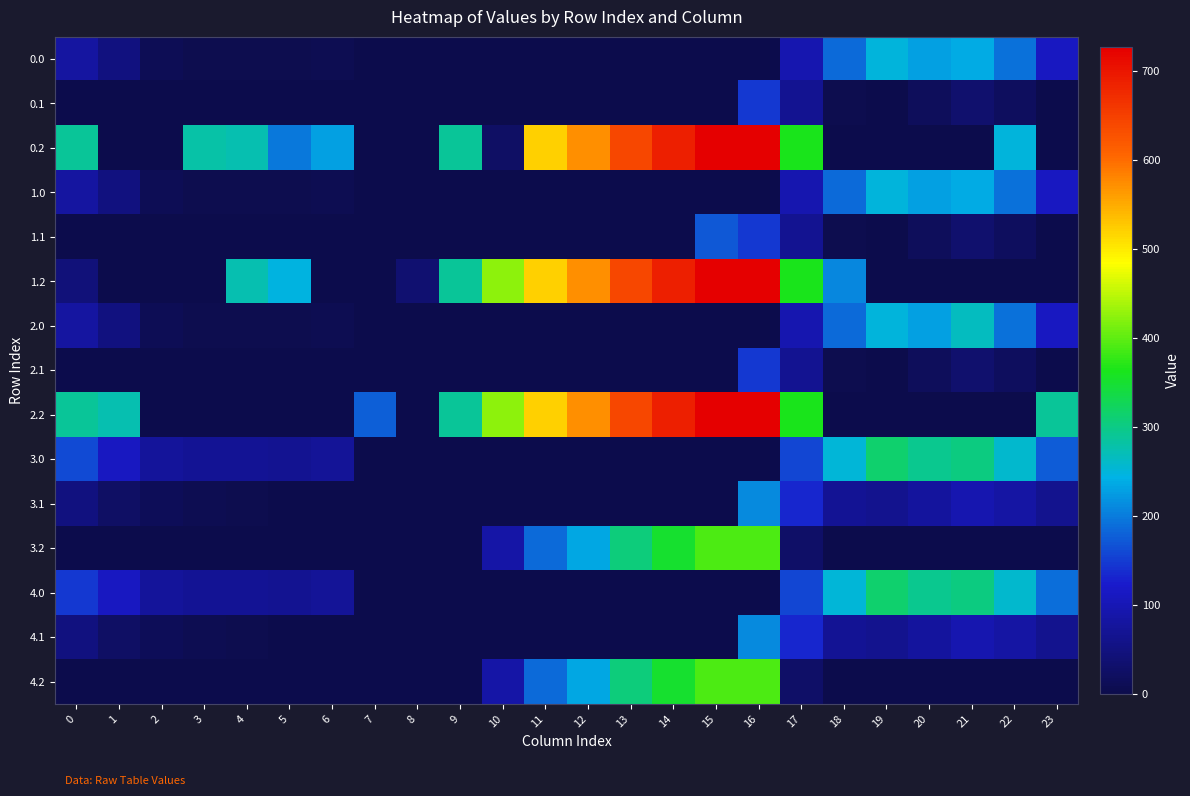

Reading left to right, what are all the values shown in this chart?

0.0: 0=82.0	1=49.5	2=10.3	3=4.4	4=4.9	5=3.8	6=8.0	7=0.0	8=0.0	9=0.0	10=0.0	11=0.0	12=0.0	13=0.0	14=0.0	15=0.0	16=0.0	17=94.8	18=186.7	19=249.2	20=229.9	21=238.4	22=192.3	23=111.3
0.1: 0=0.0	1=0.0	2=0.0	3=0.0	4=0.0	5=0.0	6=0.0	7=0.0	8=0.0	9=0.0	10=0.0	11=0.0	12=0.0	13=0.0	14=0.0	15=0.0	16=147.3	17=66.6	18=5.4	19=0.2	20=14.5	21=32.4	22=19.9	23=0.0
0.2: 0=287.1	1=0.0	2=0.0	3=281.0	4=274.4	5=196.8	6=228.8	7=0.0	8=0.0	9=288.5	10=23.5	11=520.6	12=571.2	13=640.4	14=687.4	15=725.8	16=726.6	17=362.4	18=0.0	19=0.0	20=0.0	21=0.0	22=247.4	23=0.0
1.0: 0=82.0	1=49.5	2=10.3	3=4.4	4=4.9	5=3.8	6=8.0	7=0.0	8=0.0	9=0.0	10=0.0	11=0.0	12=0.0	13=0.0	14=0.0	15=0.0	16=0.0	17=94.8	18=186.7	19=249.2	20=229.9	21=238.4	22=192.3	23=111.3
1.1: 0=0.0	1=0.0	2=0.0	3=0.0	4=0.0	5=0.0	6=0.0	7=0.0	8=0.0	9=0.0	10=0.0	11=0.0	12=0.0	13=0.0	14=0.0	15=173.1	16=147.3	17=66.6	18=5.4	19=0.2	20=14.5	21=32.4	22=19.9	23=0.0
1.2: 0=45.0	1=0.0	2=0.0	3=0.0	4=274.4	5=245.0	6=0.0	7=0.0	8=35.3	9=288.5	10=423.5	11=520.6	12=571.2	13=640.4	14=687.4	15=725.8	16=726.6	17=362.4	18=210.0	19=0.0	20=0.0	21=0.0	22=0.0	23=0.0
2.0: 0=82.0	1=49.5	2=10.3	3=4.4	4=4.9	5=3.8	6=8.0	7=0.0	8=0.0	9=0.0	10=0.0	11=0.0	12=0.0	13=0.0	14=0.0	15=0.0	16=0.0	17=94.8	18=186.7	19=249.2	20=229.9	21=266.0	22=192.3	23=111.3
2.1: 0=0.0	1=0.0	2=0.0	3=0.0	4=0.0	5=0.0	6=0.0	7=0.0	8=0.0	9=0.0	10=0.0	11=0.0	12=0.0	13=0.0	14=0.0	15=0.0	16=147.3	17=66.6	18=5.4	19=0.2	20=14.5	21=32.4	22=19.9	23=0.0
2.2: 0=287.1	1=272.7	2=0.0	3=0.0	4=0.0	5=0.0	6=0.0	7=176.6	8=0.0	9=288.5	10=423.5	11=520.6	12=571.2	13=640.4	14=687.4	15=725.8	16=726.6	17=362.4	18=0.0	19=0.0	20=0.0	21=0.0	22=0.0	23=287.5
3.0: 0=160.3	1=113.5	2=74.3	3=68.4	4=68.9	5=67.8	6=72.0	7=0.0	8=0.0	9=0.0	10=0.0	11=0.0	12=0.0	13=0.0	14=0.0	15=0.0	16=0.0	17=158.8	18=250.7	19=313.2	20=293.9	21=302.4	22=256.3	23=175.3
3.1: 0=48.6	1=25.1	2=11.9	3=6.7	4=3.6	5=0.0	6=0.0	7=0.0	8=0.0	9=0.0	10=0.0	11=0.0	12=0.0	13=0.0	14=0.0	15=0.0	16=211.3	17=130.6	18=69.4	19=64.2	20=78.5	21=96.4	22=83.9	23=63.4
3.2: 0=0.0	1=0.0	2=0.0	3=0.0	4=0.0	5=0.0	6=0.0	7=0.0	8=0.0	9=0.0	10=87.5	11=184.6	12=235.2	13=304.4	14=351.4	15=389.8	16=390.6	17=26.4	18=0.0	19=0.0	20=0.0	21=0.0	22=0.0	23=0.0
4.0: 0=146.0	1=113.5	2=74.3	3=68.4	4=68.9	5=67.8	6=72.0	7=0.0	8=0.0	9=0.0	10=0.0	11=0.0	12=0.0	13=0.0	14=0.0	15=0.0	16=0.0	17=158.8	18=250.7	19=313.2	20=293.9	21=302.4	22=256.3	23=189.6
4.1: 0=48.6	1=25.1	2=11.9	3=6.7	4=3.6	5=0.0	6=0.0	7=0.0	8=0.0	9=0.0	10=0.0	11=0.0	12=0.0	13=0.0	14=0.0	15=0.0	16=211.3	17=130.6	18=69.4	19=64.2	20=78.5	21=96.4	22=83.9	23=63.4
4.2: 0=0.0	1=0.0	2=0.0	3=0.0	4=0.0	5=0.0	6=0.0	7=0.0	8=0.0	9=0.0	10=87.5	11=184.6	12=235.2	13=304.4	14=351.4	15=389.8	16=390.6	17=26.4	18=0.0	19=0.0	20=0.0	21=0.0	22=0.0	23=0.0